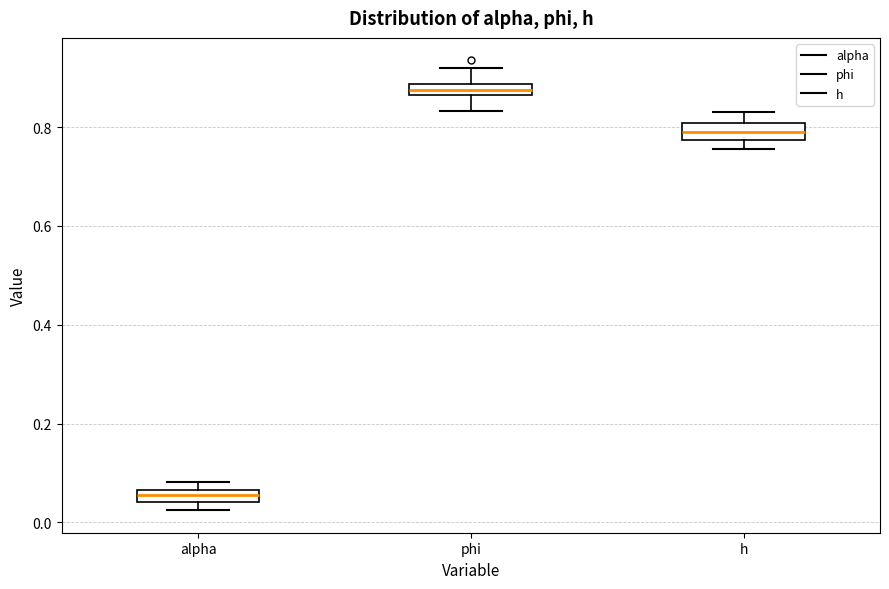

Where is the lower edge of the box for phi on the y-axis? The values are not printed on the chart, so give them approximately, as read against the axis.

0.86